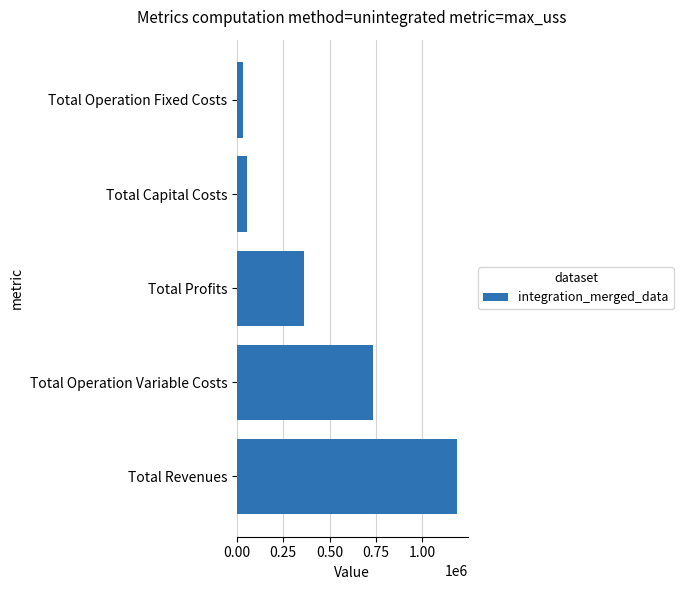

Where is the data nearest to the value 609907?

Total Operation Variable Costs